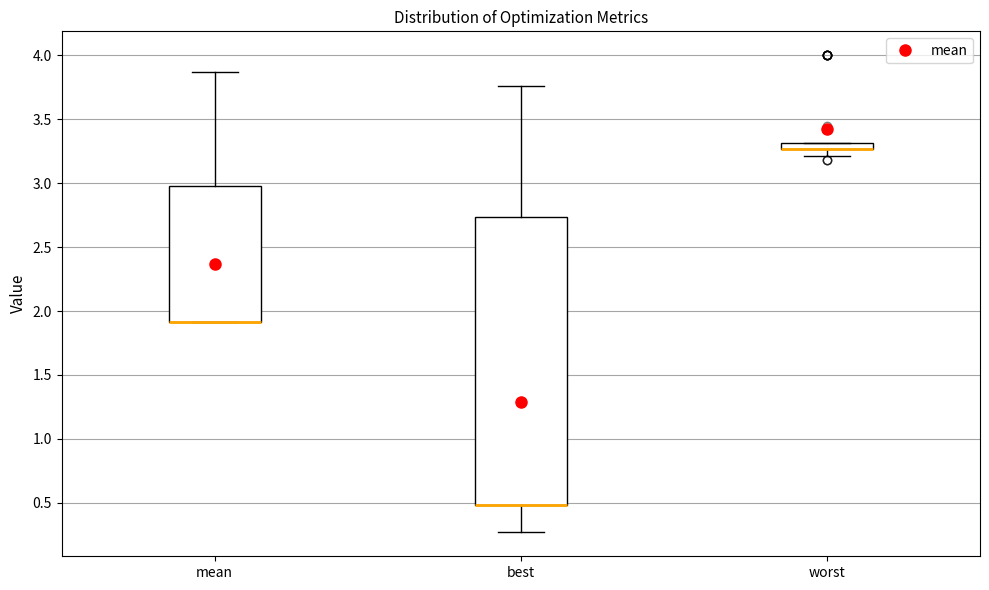

Where does the upper whisker of the box for best end on the y-axis? The values are not printed on the chart, so give them approximately, as read against the axis.

3.75